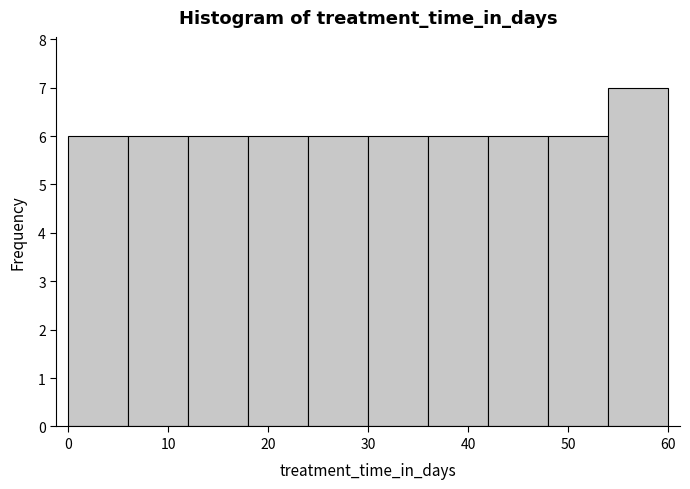

Reading left to right, list every bar in this chart as the range it spans on the x-axis followed by its height. The values are not printed on the chart, so give them approximately, as read against the axis.

0 to 6: 6
6 to 12: 6
12 to 18: 6
18 to 24: 6
24 to 30: 6
30 to 36: 6
36 to 42: 6
42 to 48: 6
48 to 54: 6
54 to 60: 7